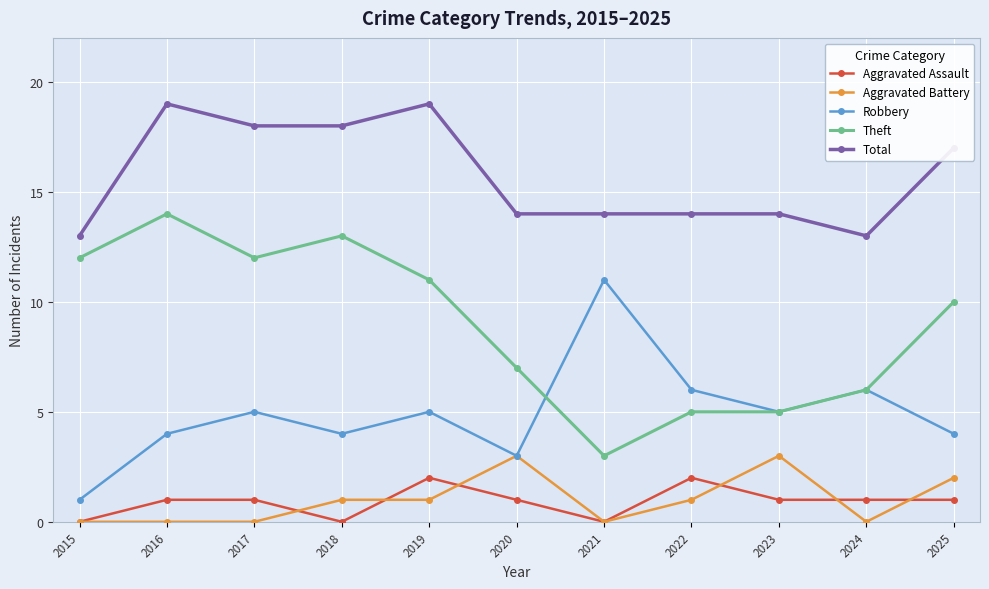

Reading right to left, list all the values displayed in this chart.

Aggravated Assault: 1	1	1	2	0	1	2	0	1	1	0
Aggravated Battery: 2	0	3	1	0	3	1	1	0	0	0
Robbery: 4	6	5	6	11	3	5	4	5	4	1
Theft: 10	6	5	5	3	7	11	13	12	14	12
Total: 17	13	14	14	14	14	19	18	18	19	13